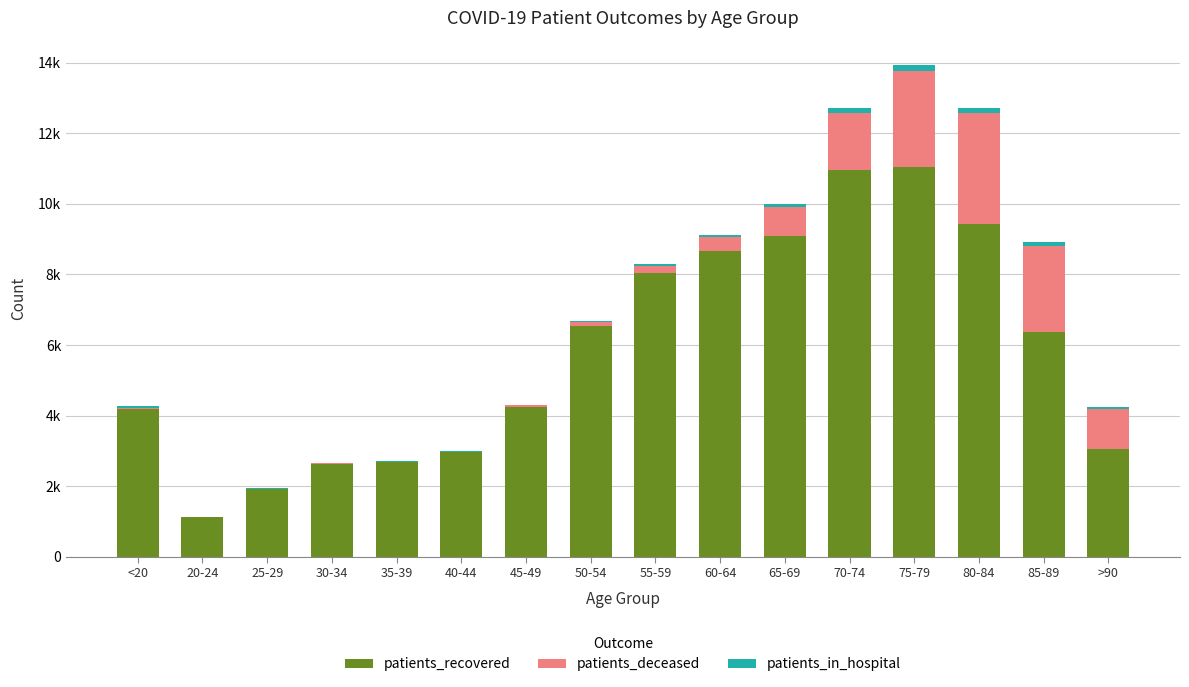

List the labels in order of patients_recovered value, largest first.

75-79, 70-74, 80-84, 65-69, 60-64, 55-59, 50-54, 85-89, 45-49, <20, >90, 40-44, 35-39, 30-34, 25-29, 20-24